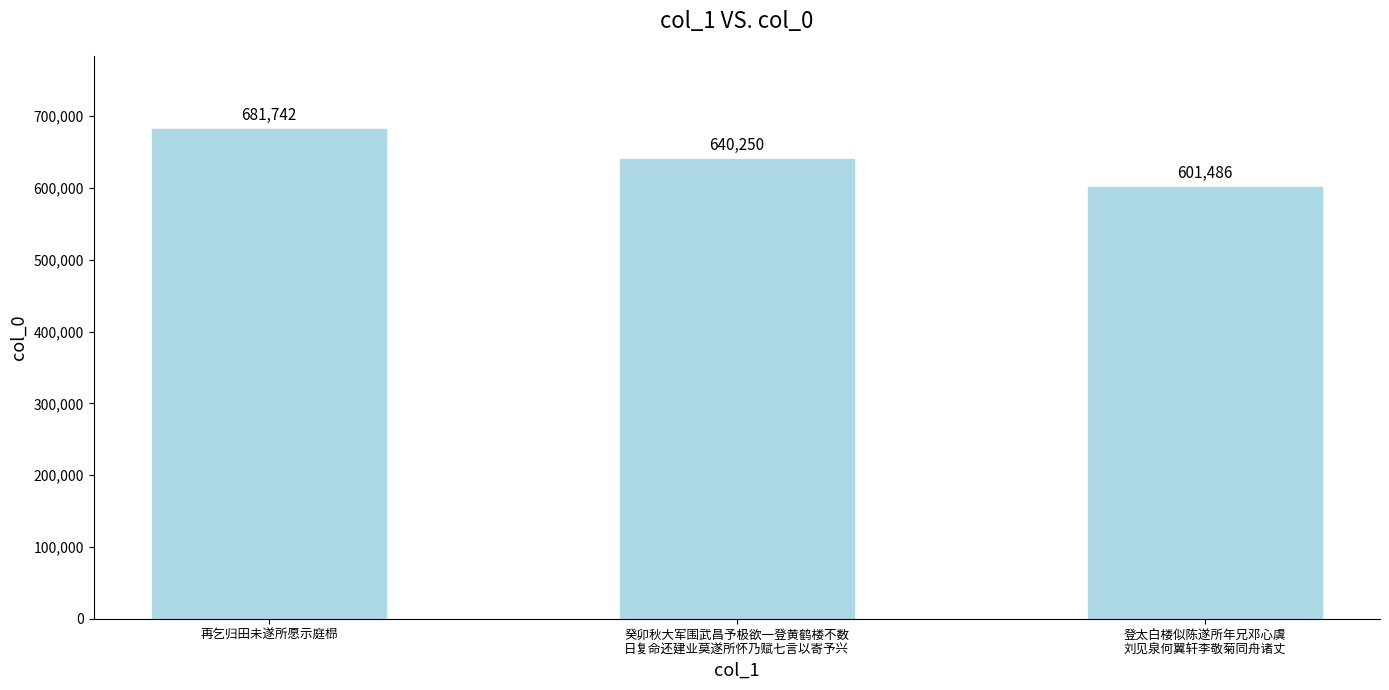

Which has a higher value, 癸卯秋大军围武昌予极欲一登黄鹤楼不数
日复命还建业莫遂所怀乃赋七言以寄予兴 or 再乞归田未遂所愿示庭㭿?

再乞归田未遂所愿示庭㭿